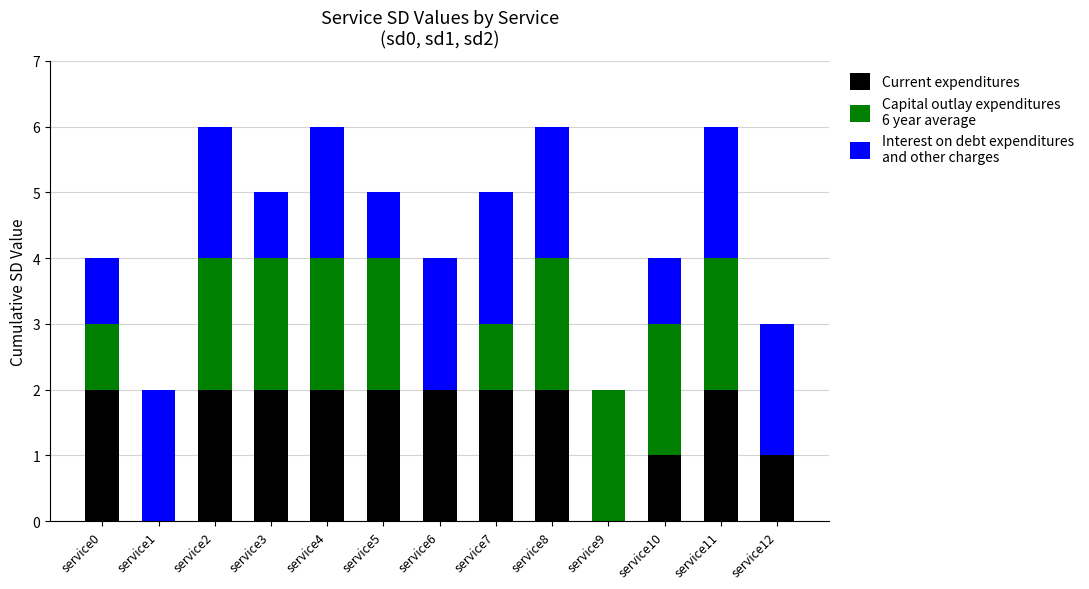

What is the total value across all series at service10?

4